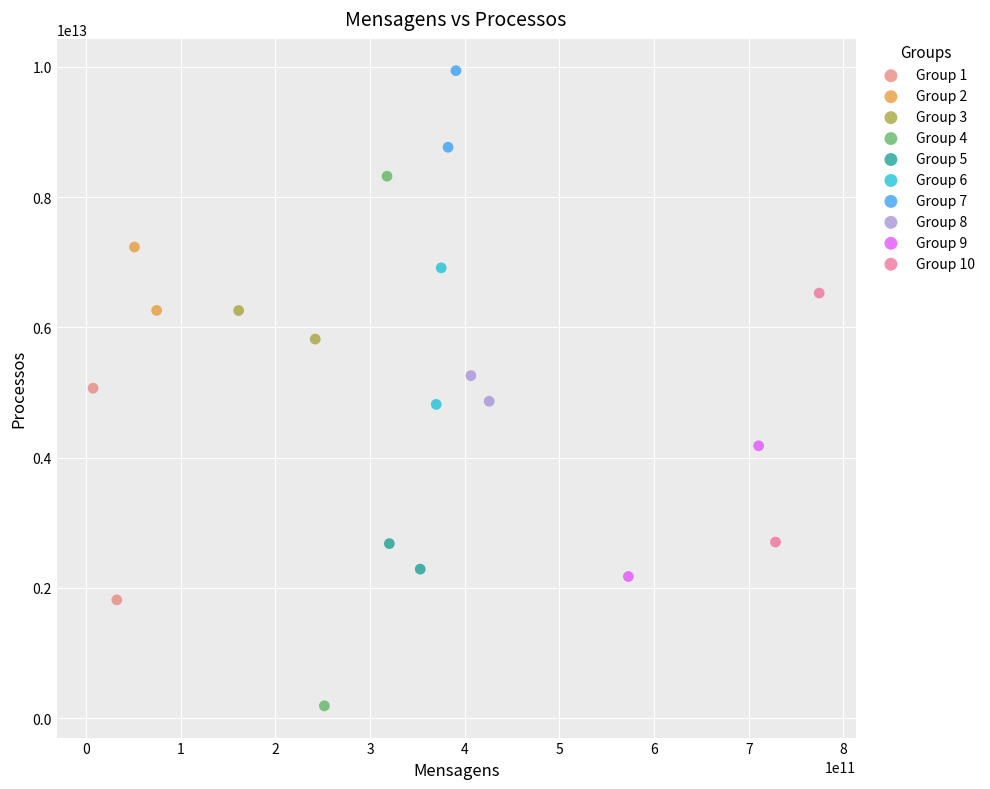

Which series reaches the minimum Y coordinate?

Group 4